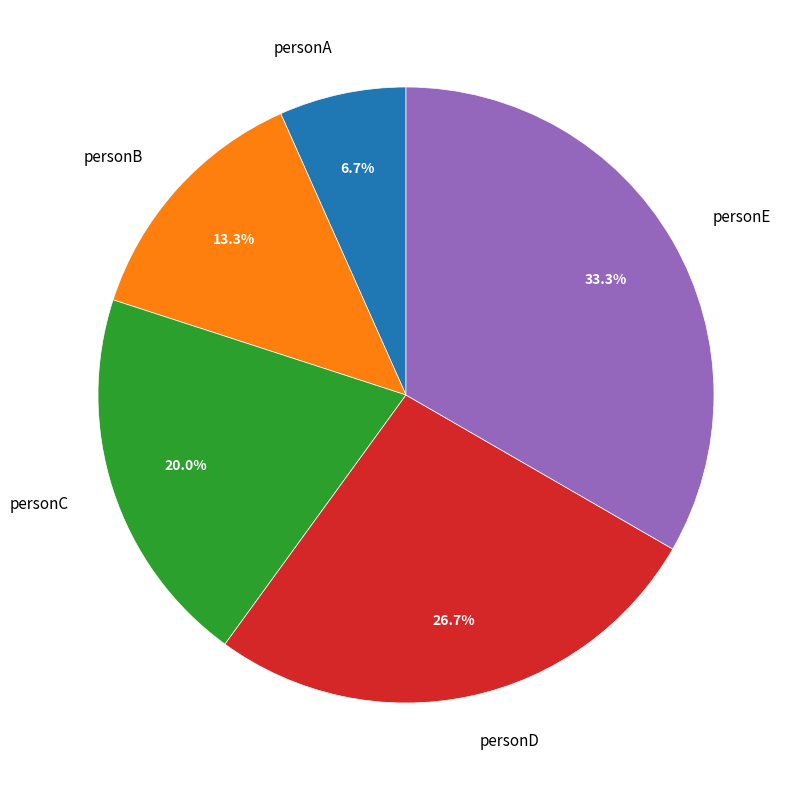

Which category has the biggest portion of the pie?

personE